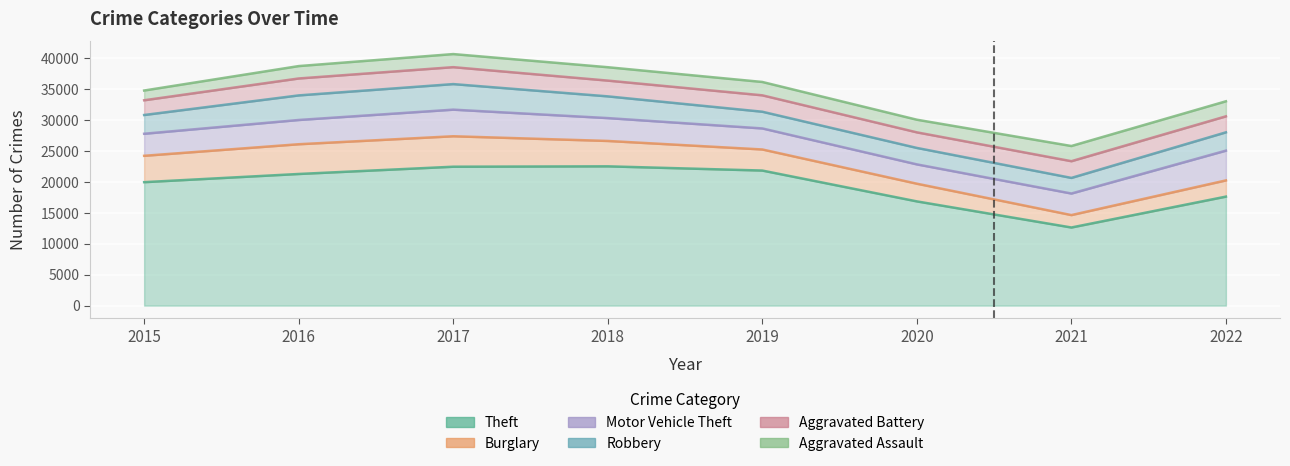

How many lines are shown in the chart?

6